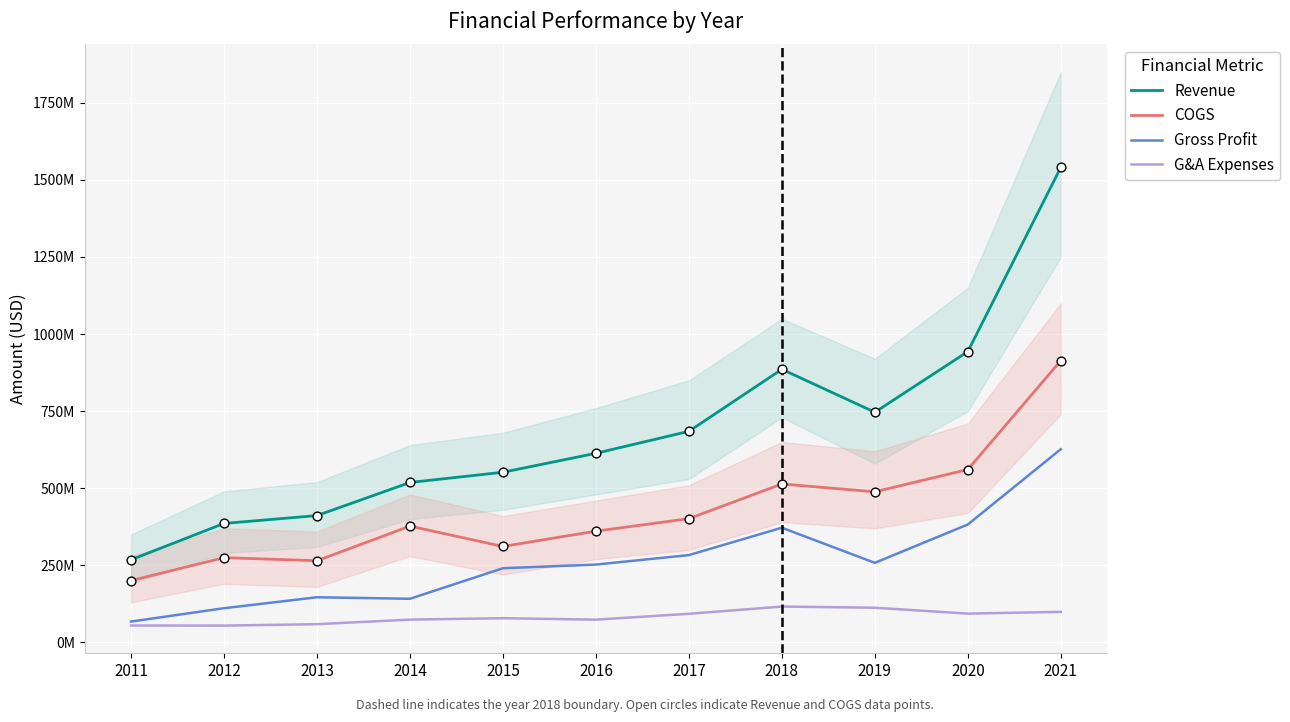

At how many categories does at least one series exceed 222031093?

11